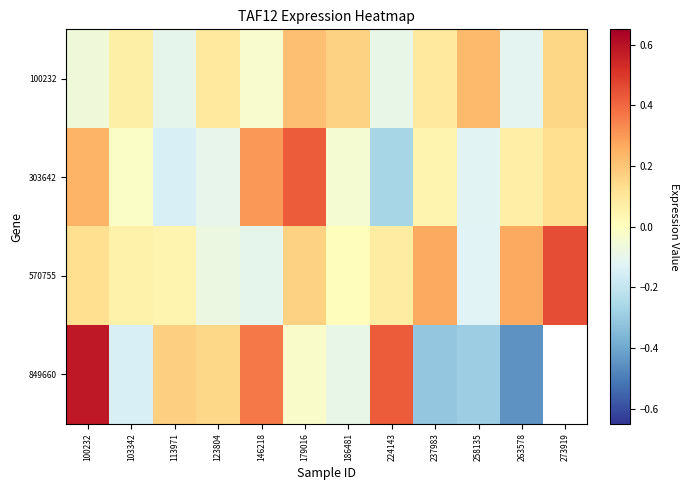

Rank the series at 146218 from highest to lowest value.

849660, 303642, 100232, 570755